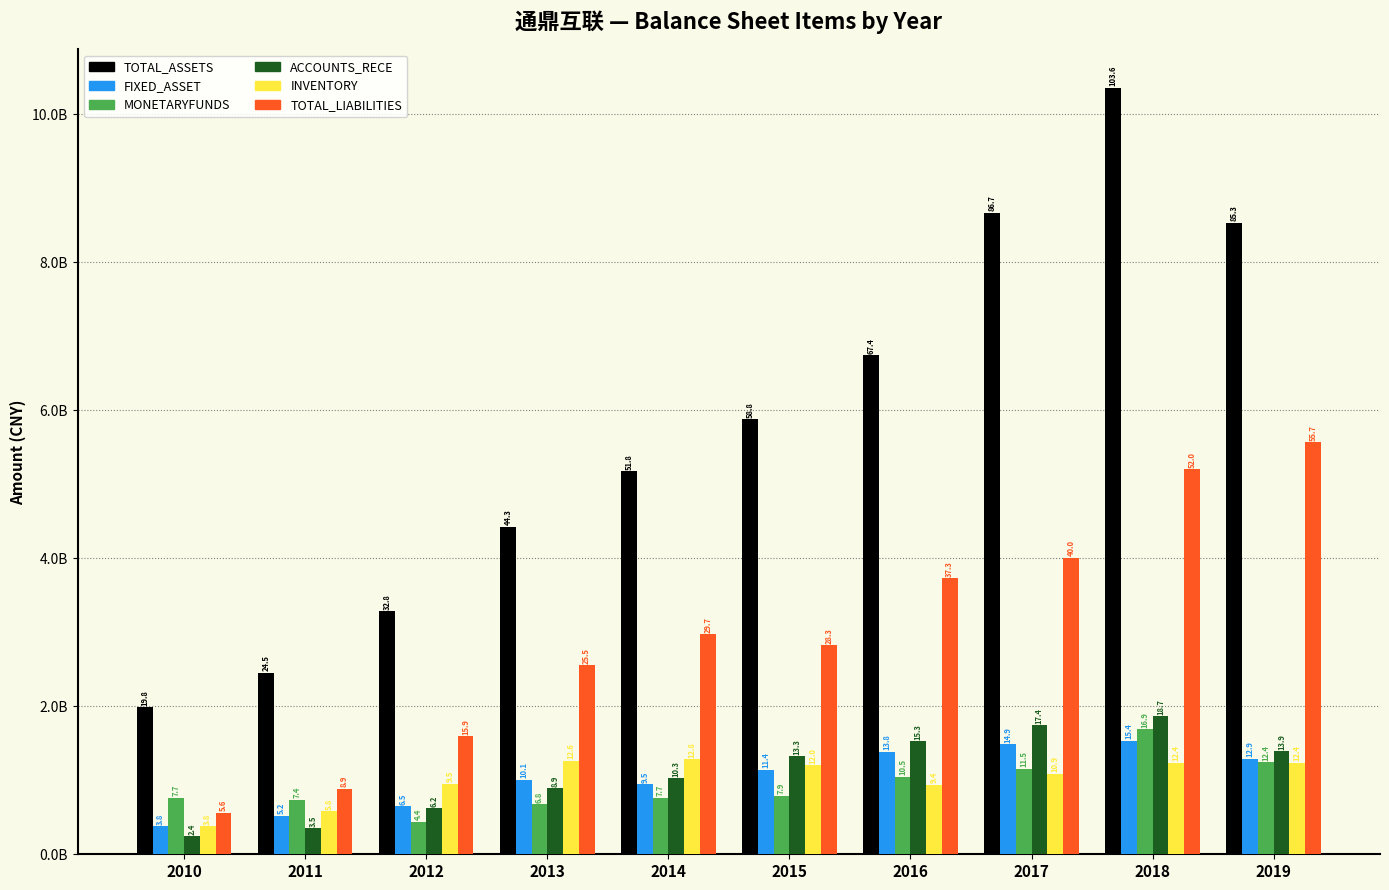

What is the sum of all INVENTORY values?

10172244154.2